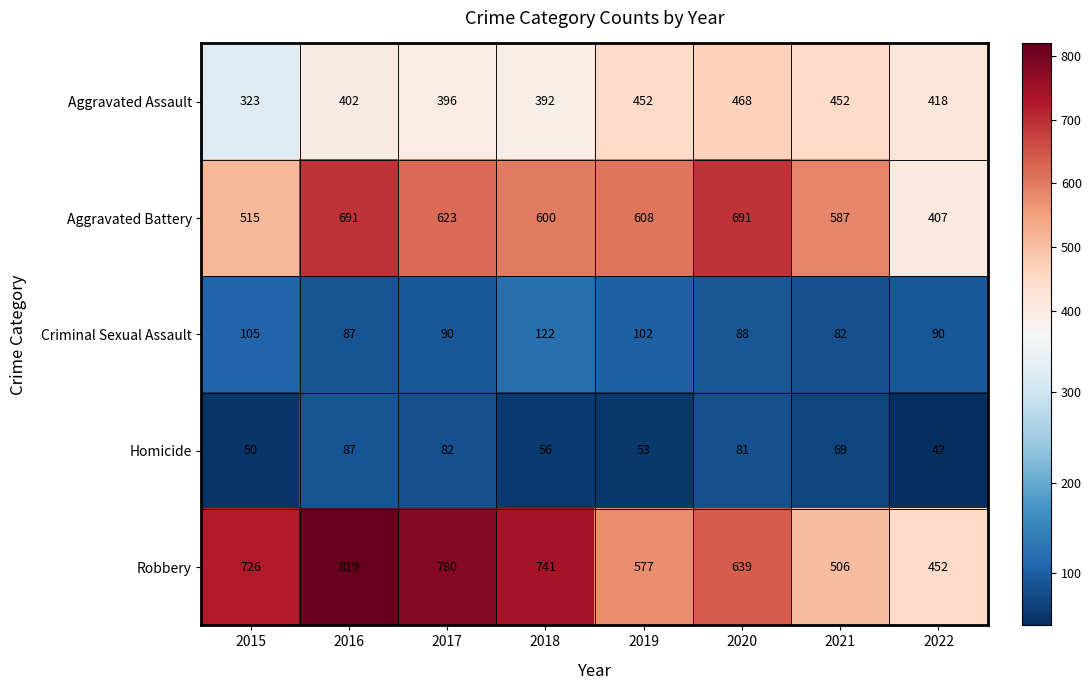

List the series in order of their peak value, lowest first.

Homicide, Criminal Sexual Assault, Aggravated Assault, Aggravated Battery, Robbery